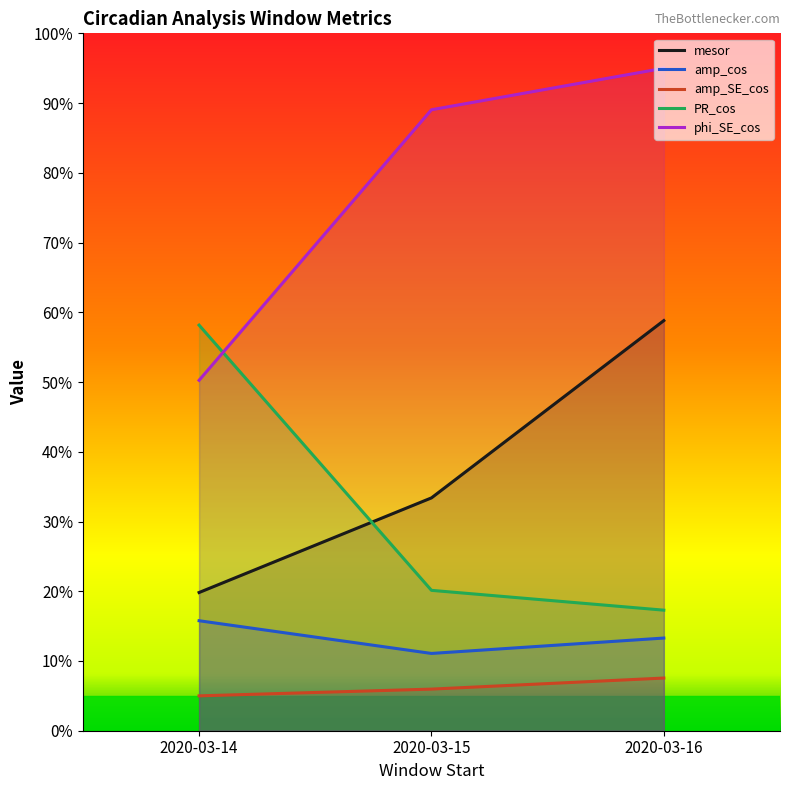

The value of phi_SE_cos at 2020-03-14 is 14.0. True or false?

False